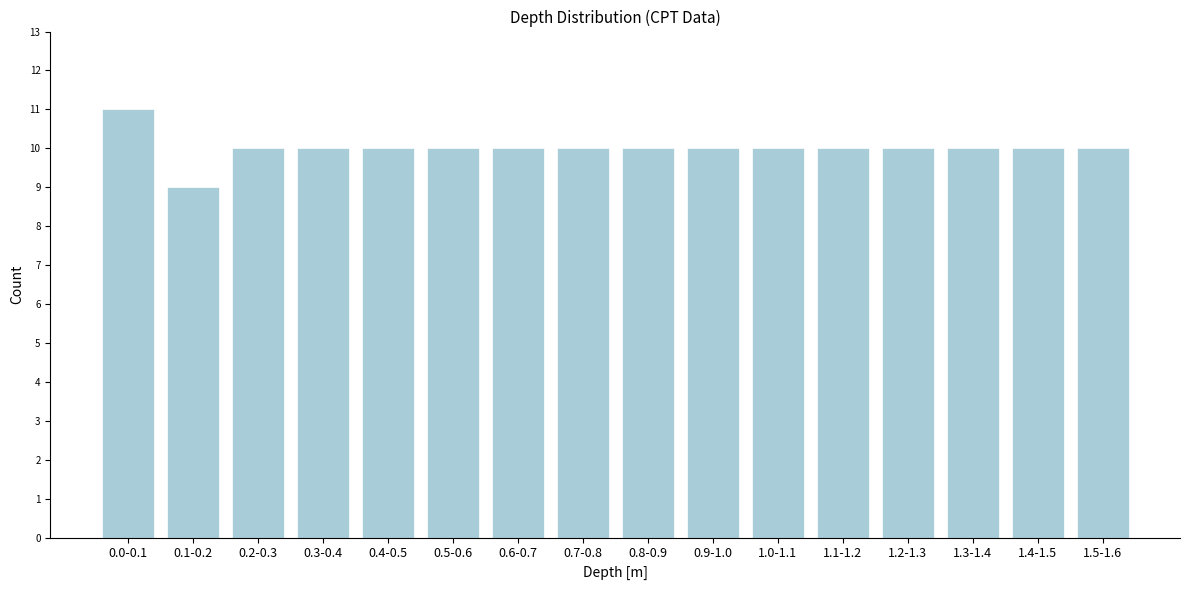

Reading right to left, extract all data points from this chart.

10	10	10	10	10	10	10	10	10	10	10	10	10	10	9	11